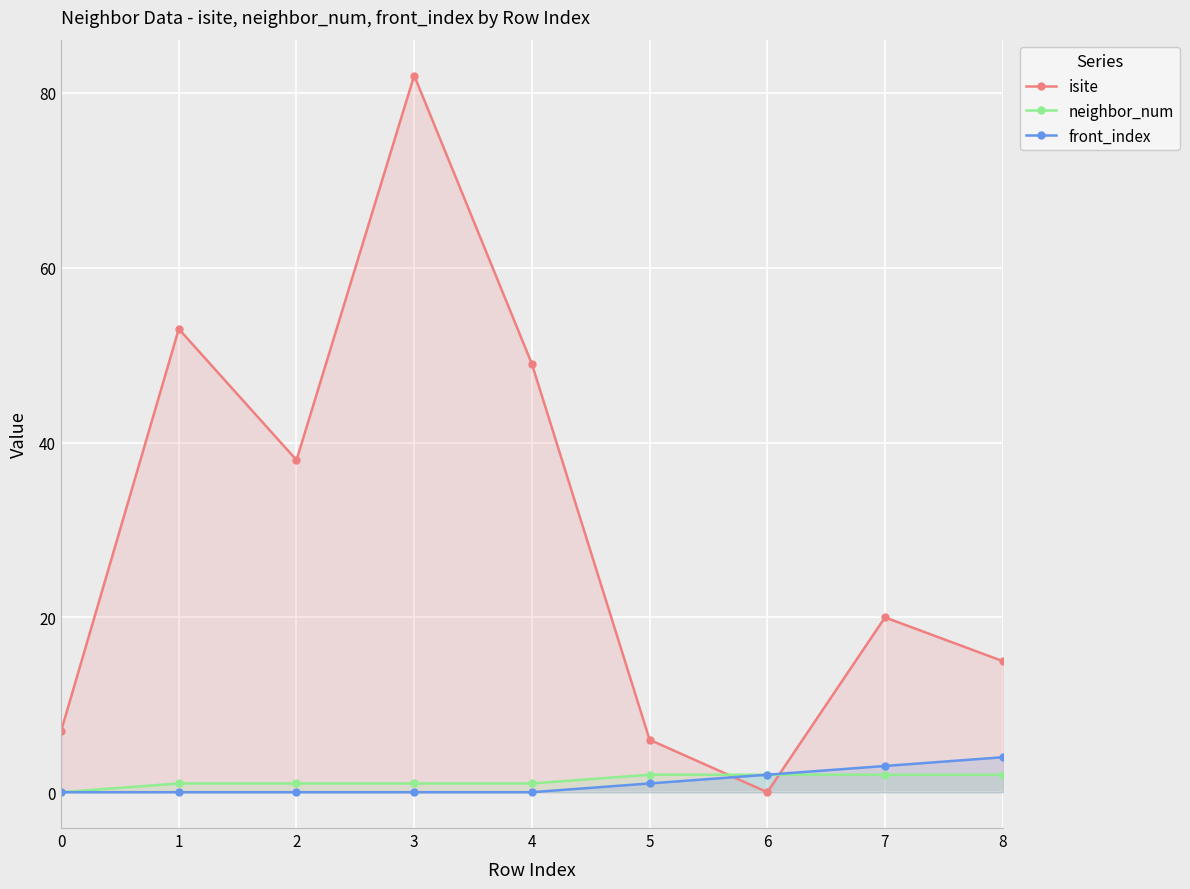

At which category is the sum across all series the highest?

3